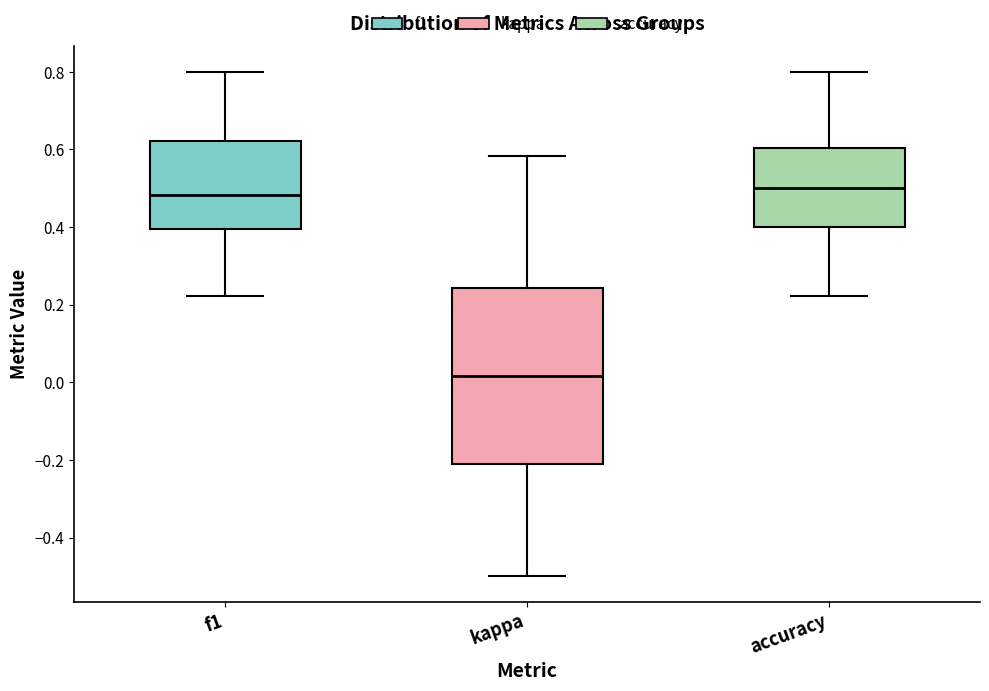

Reading left to right, transcribe this box plot: for each box, give where its median line is, the range the box spans, and where its two whiskers end, as read against the y-axis. The values are not printed on the chart, so give them approximately, as read against the axis.

f1: median 0.48, box 0.40 to 0.62, whiskers 0.22 to 0.80
kappa: median 0.02, box -0.22 to 0.24, whiskers -0.50 to 0.58
accuracy: median 0.50, box 0.40 to 0.60, whiskers 0.22 to 0.80